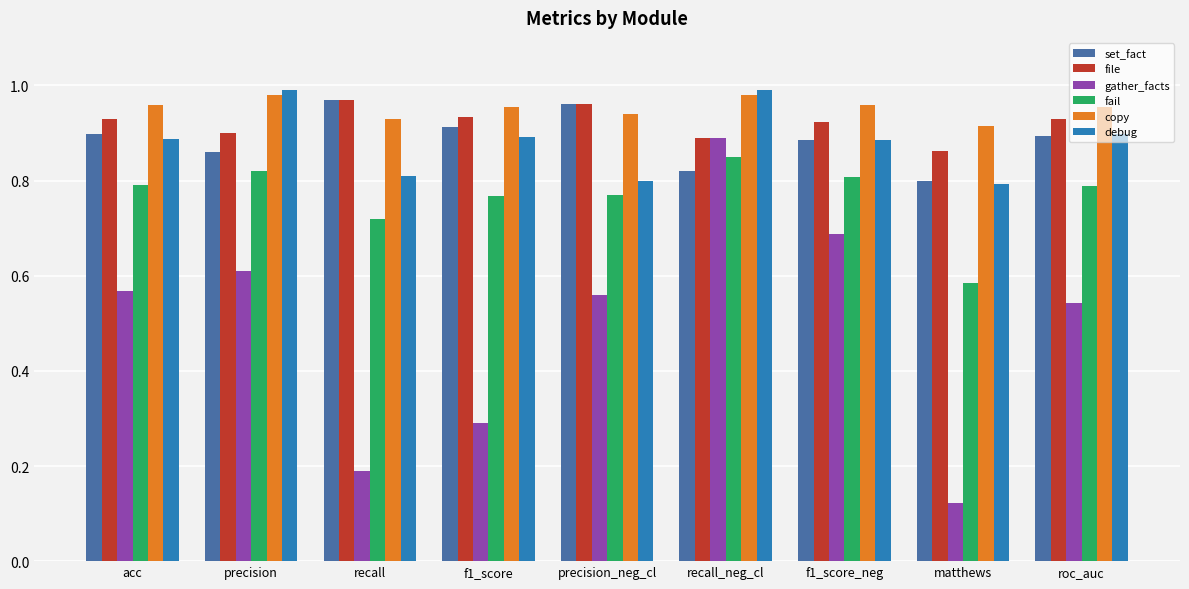

Which category has the lowest value in the set_fact series?

matthews